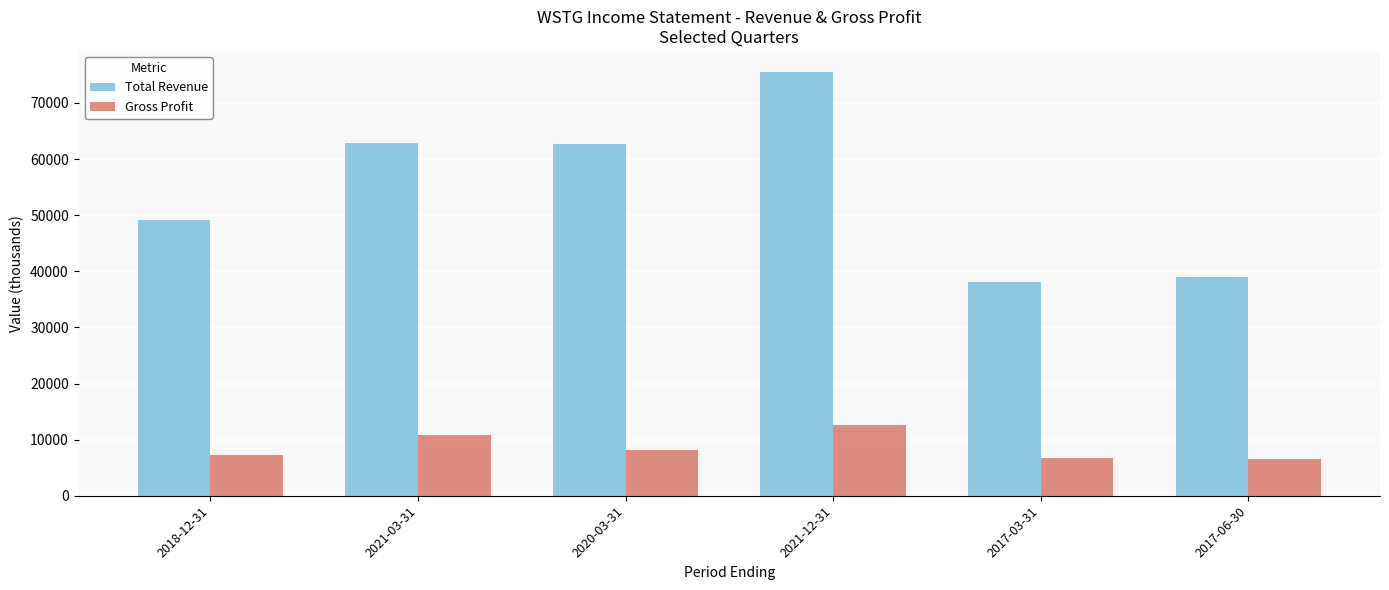

How many data points does each series have?

6